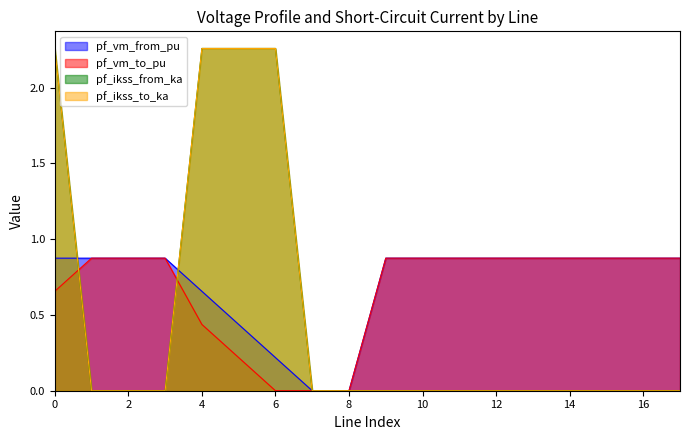

How many pf_vm_from_pu values are between 0 and 1?

18